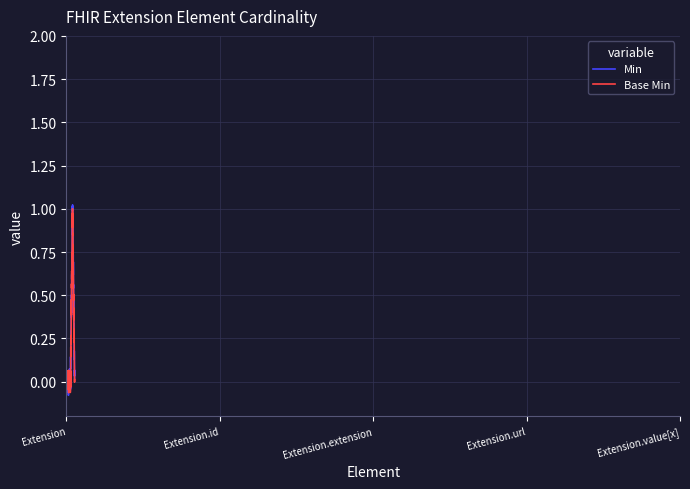

Which series has the largest range (max minus min)?

Min